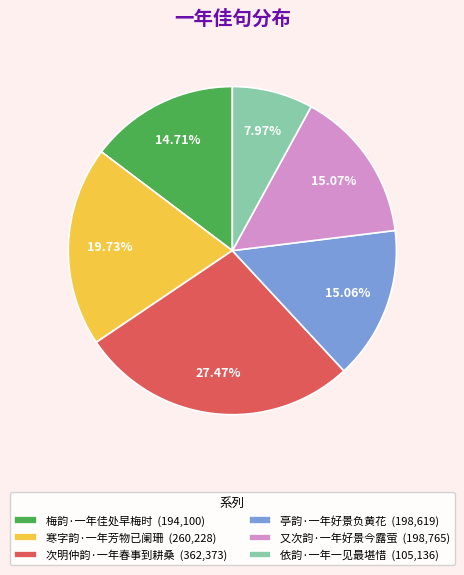

Which category has the biggest portion of the pie?

次明仲韵·一年春事到耕桑